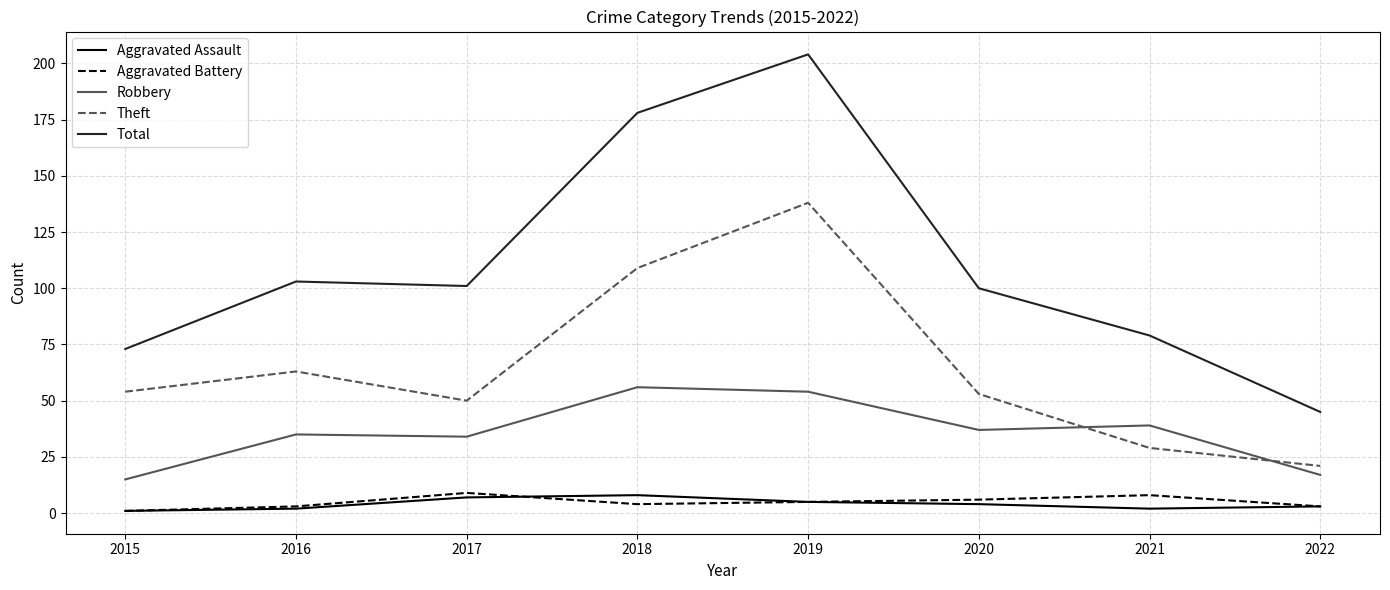

The value of Aggravated Battery at 2018 is 4. True or false?

True